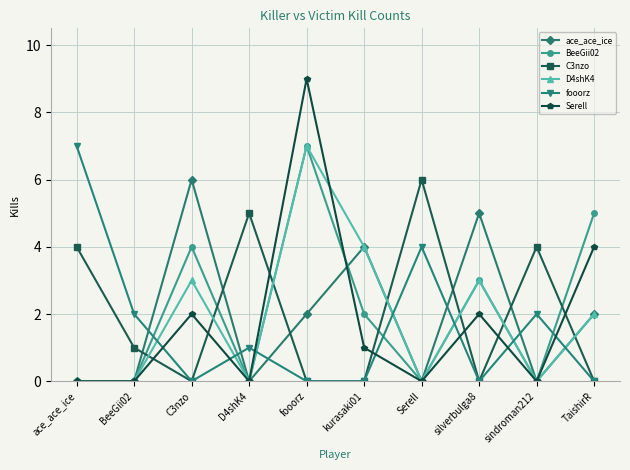

What is the difference between the maximum and minimum values in the D4shK4 series?

7